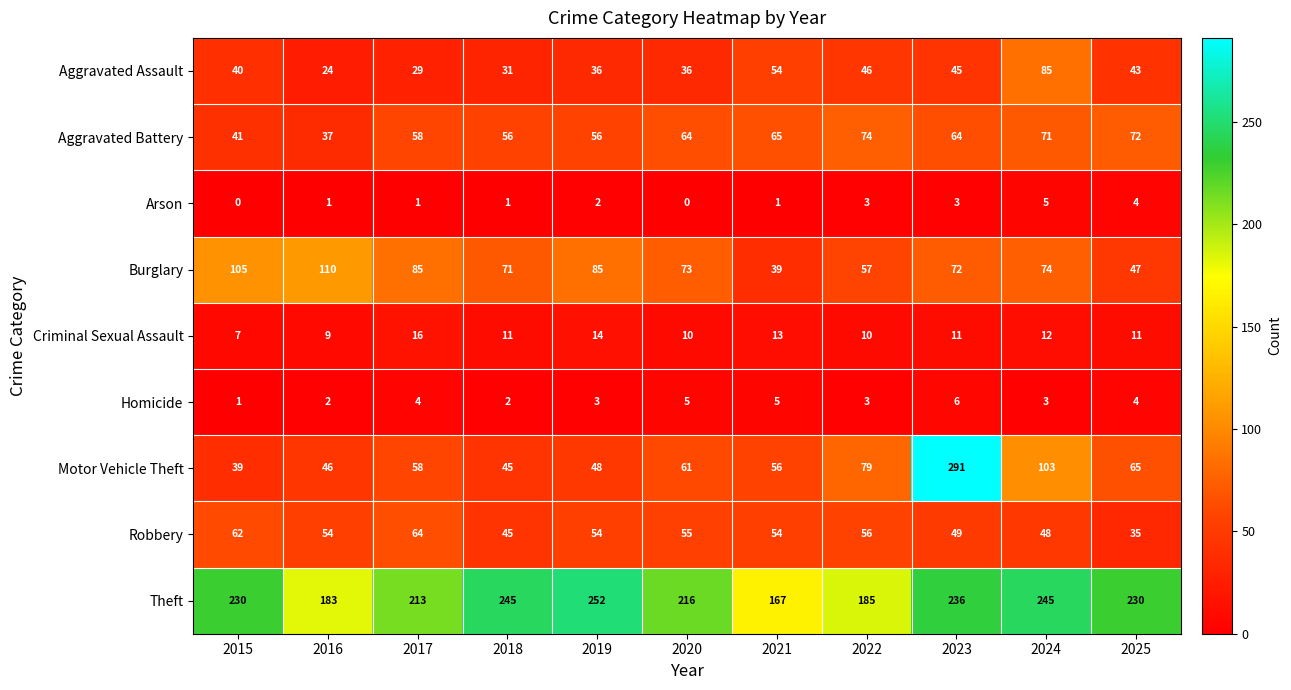

Which category has the highest value across all series?

2023